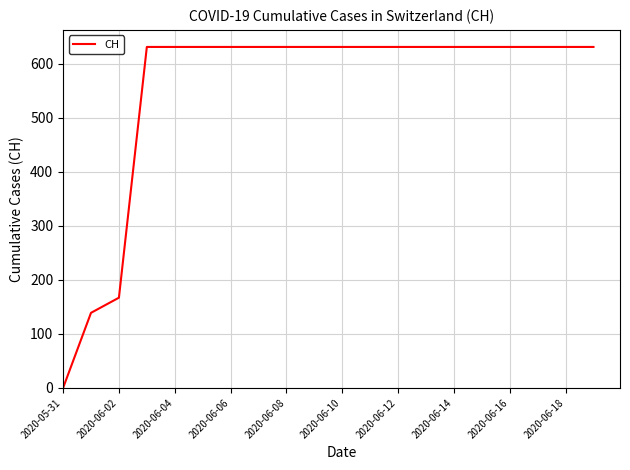

What is the maximum value shown in the chart?

631